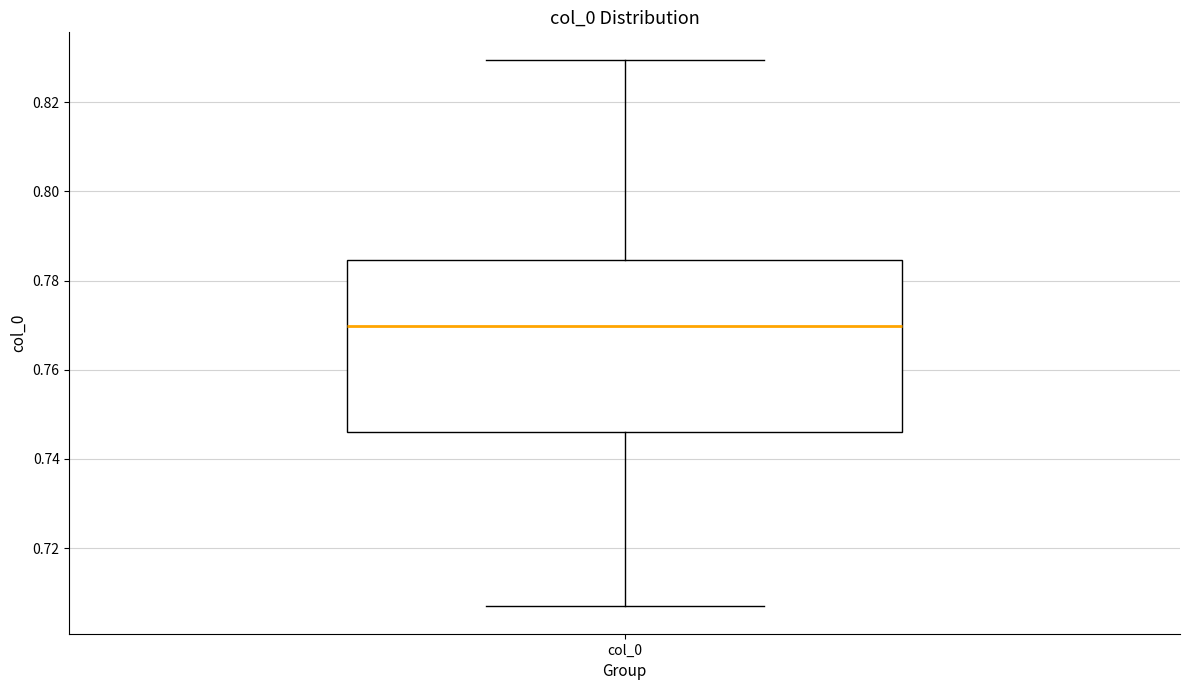

Read this box plot against the y-axis: the position of the median line, the range covered by the box, and the ends of both whiskers. The values are not printed on the chart, so give them approximately, as read against the axis.

median 0.770, box 0.746 to 0.784, whiskers 0.706 to 0.830